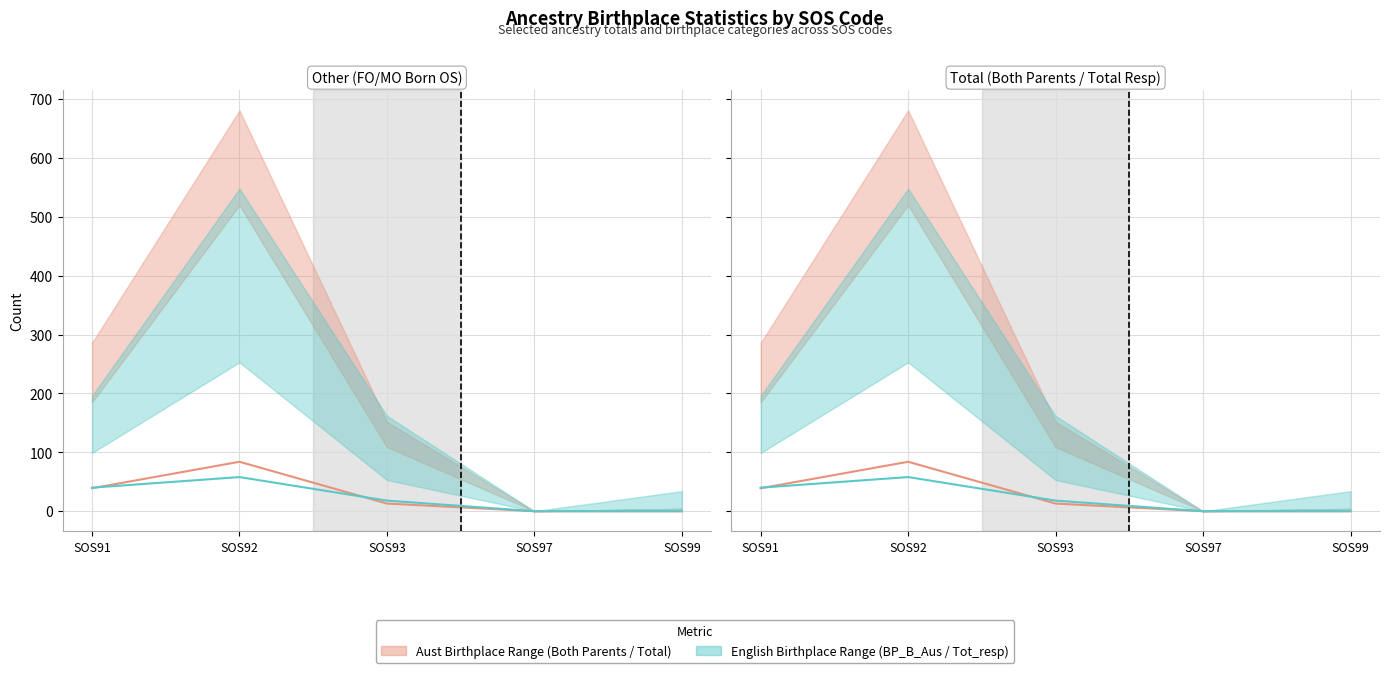

Reading right to left, extract all data points from this chart.

Aust_FO_B_OS: SOS99=0	SOS97=0	SOS93=13	SOS92=84	SOS91=39
Aust_MO_B_OS: SOS99=0	SOS97=0	SOS93=18	SOS92=58	SOS91=40